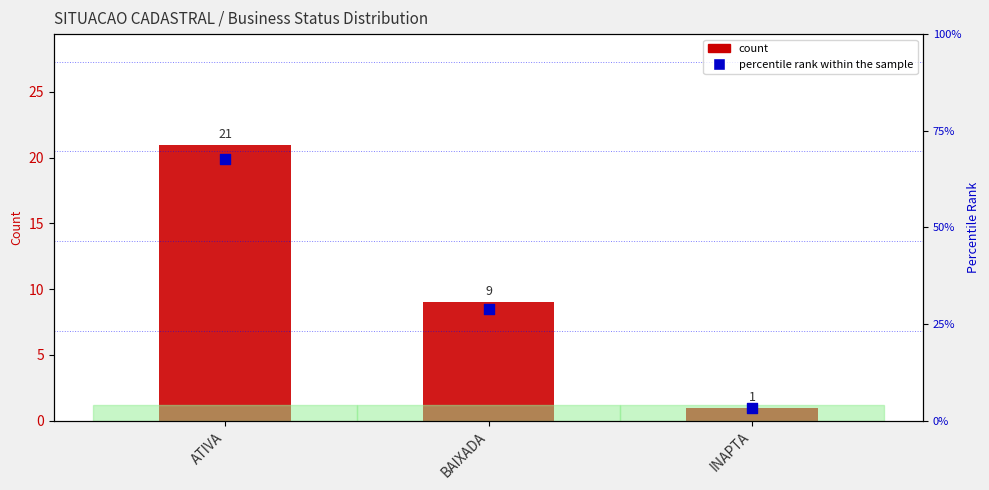

What is the total value across all series at ATIVA?

88.7